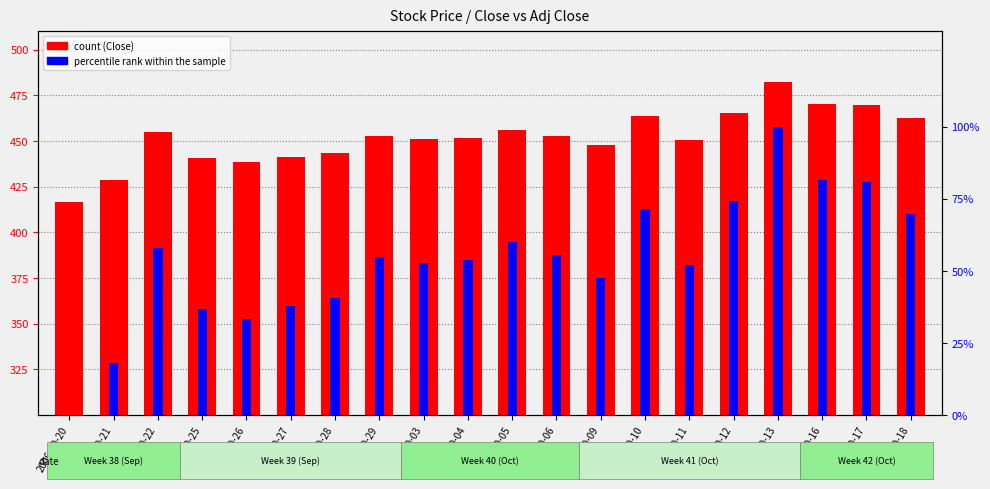

True or false: Close has a value of 451.9 at 2006-10-04.

True